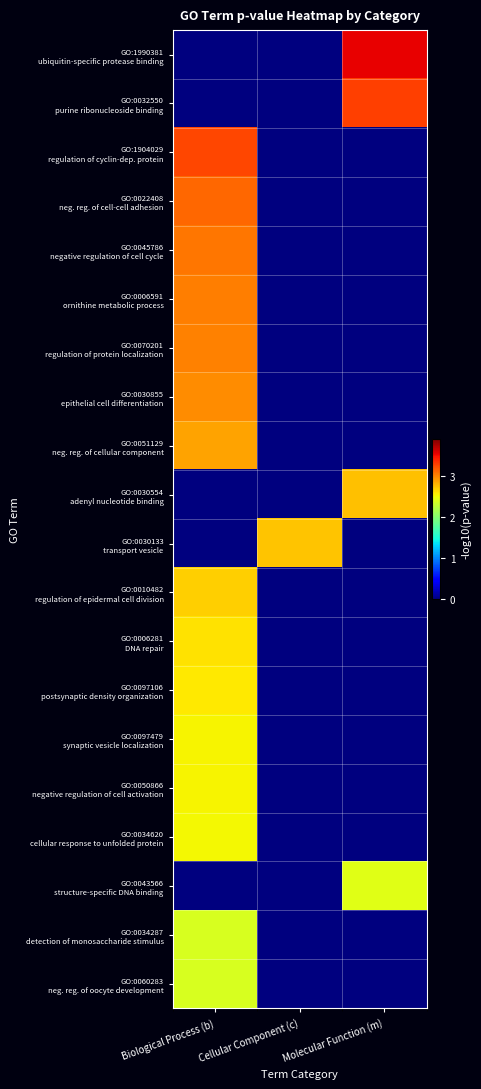

How many data points does each series have?

3